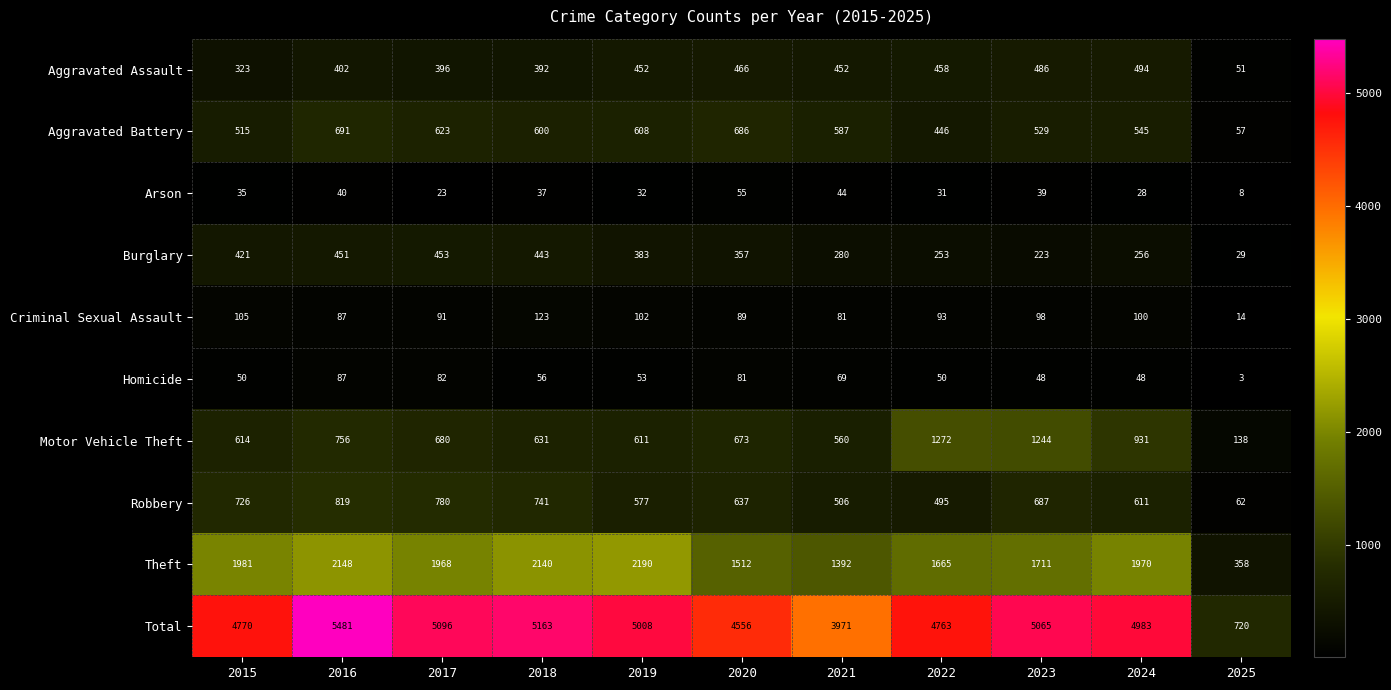

How many data points in Robbery are less than 637?

5